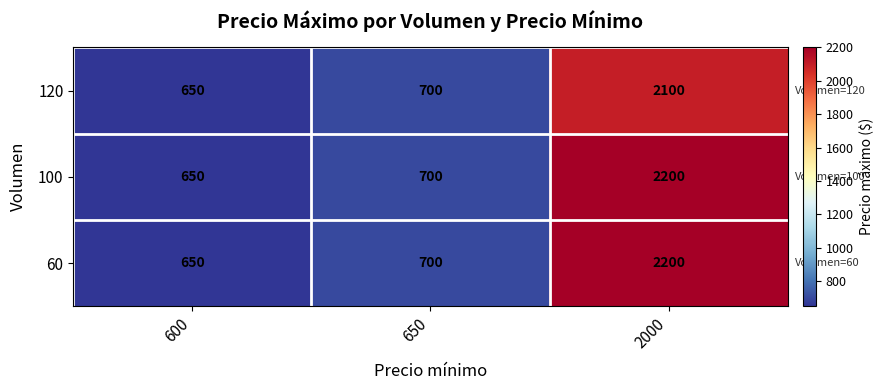

Read the 120 value at 2000.

2100